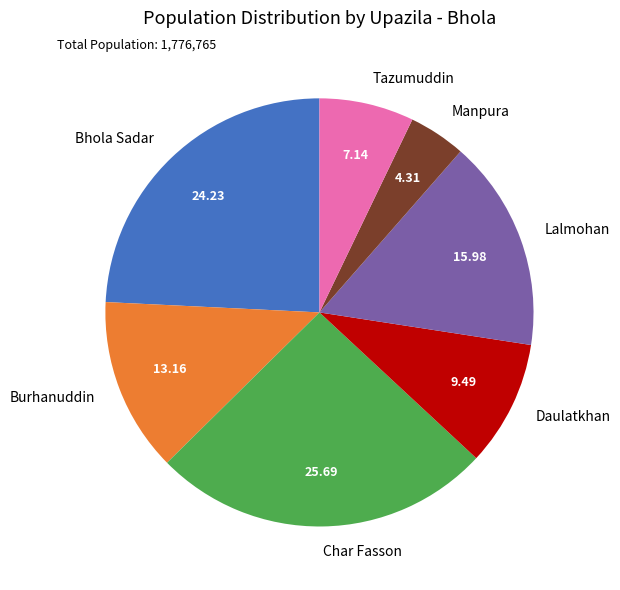

Count the number of slices in the pie.

7